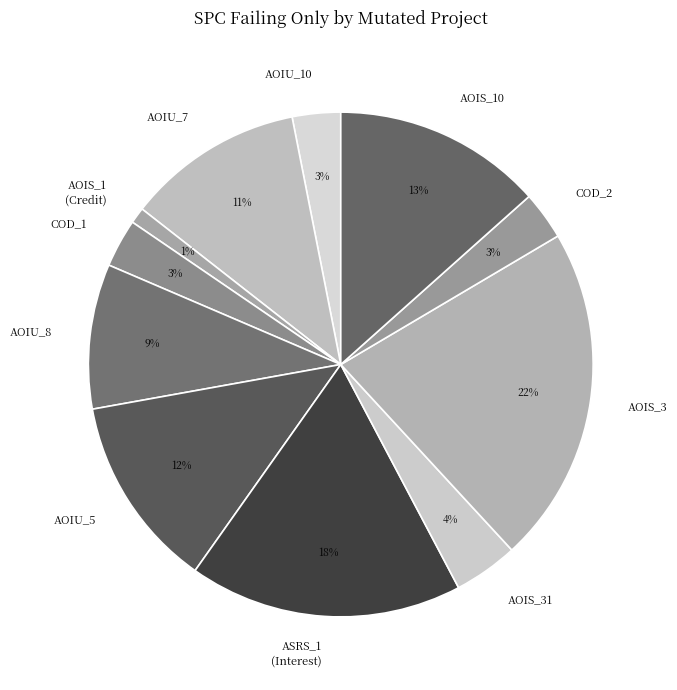

Is the sum of AOIS_10 and AOIS_3 greater than half?

No